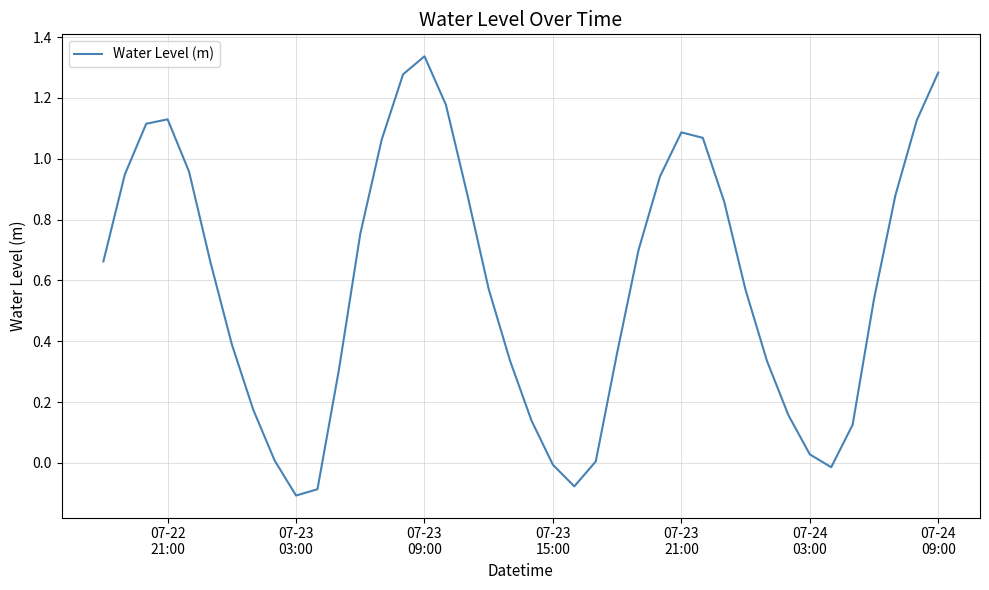

Count the number of data series in this chart.

1